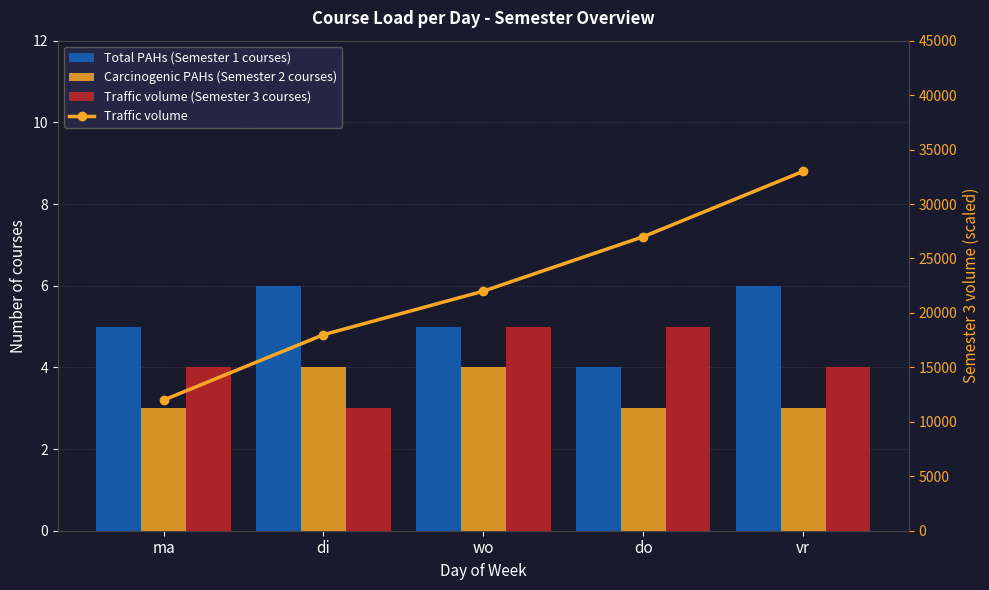

How many data points in Total PAHs (Semester 1 courses) are less than 5?

1